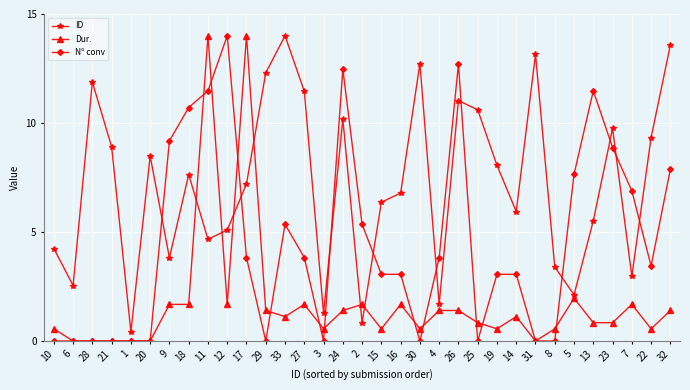

What is the maximum value shown in the chart?

14.0